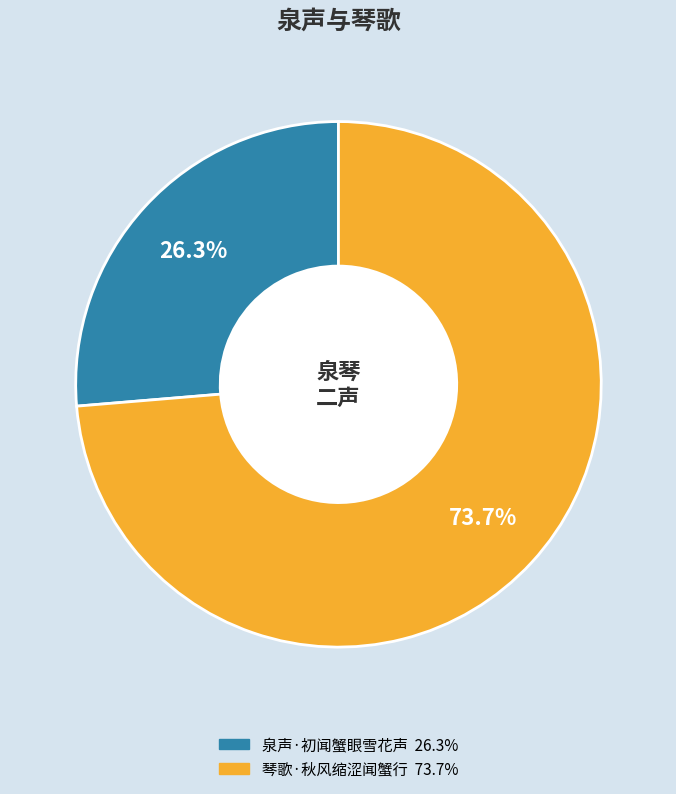

What percentage is the 泉声·初闻蟹眼雪花声 slice, to the nearest percent?

26%